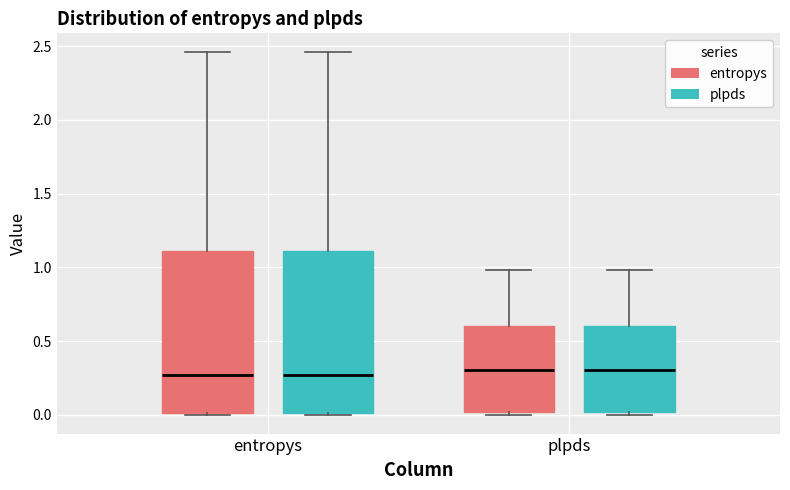

Reading left to right, transcribe this box plot: for each box, give where its median line is, the range the box spans, and where its two whiskers end, as read against the y-axis. The values are not printed on the chart, so give them approximately, as read against the axis.

entropys (entropys): median 0.25, box 0.00 to 1.10, whiskers 0.00 to 2.45
entropys (plpds): median 0.25, box 0.00 to 1.10, whiskers 0.00 to 2.45
plpds (entropys): median 0.30, box 0.00 to 0.60, whiskers 0.00 (just below the box's lower edge) to 1.00
plpds (plpds): median 0.30, box 0.00 to 0.60, whiskers 0.00 (just below the box's lower edge) to 1.00